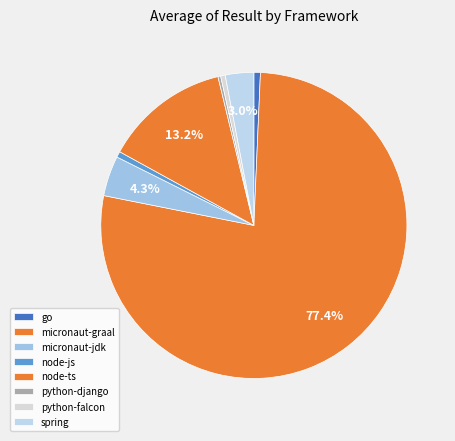

Does any single category account for the majority?

Yes